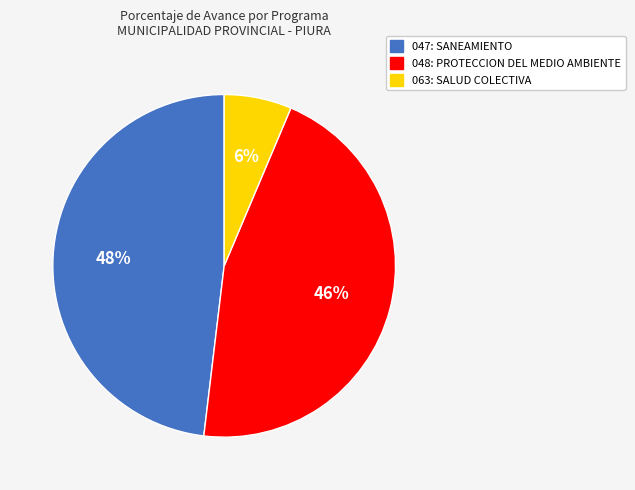

To the nearest percent, what is the combined percentage of 047: SANEAMIENTO and 048: PROTECCION DEL MEDIO AMBIENTE?

94%